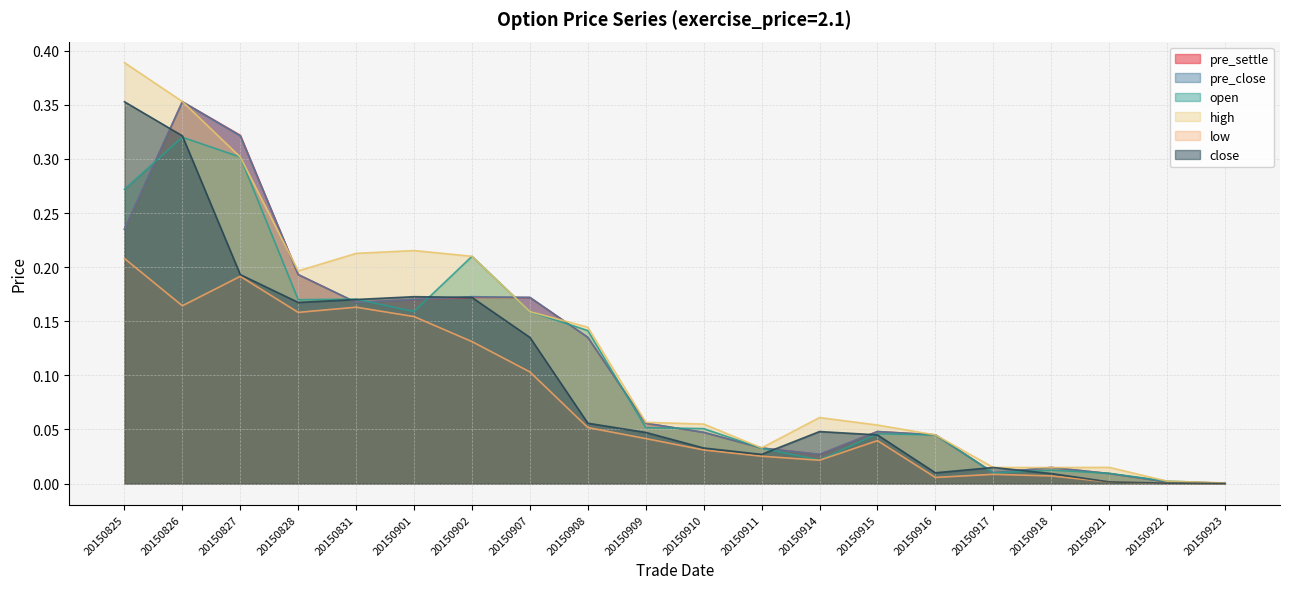

What is the greatest value displayed?

0.4